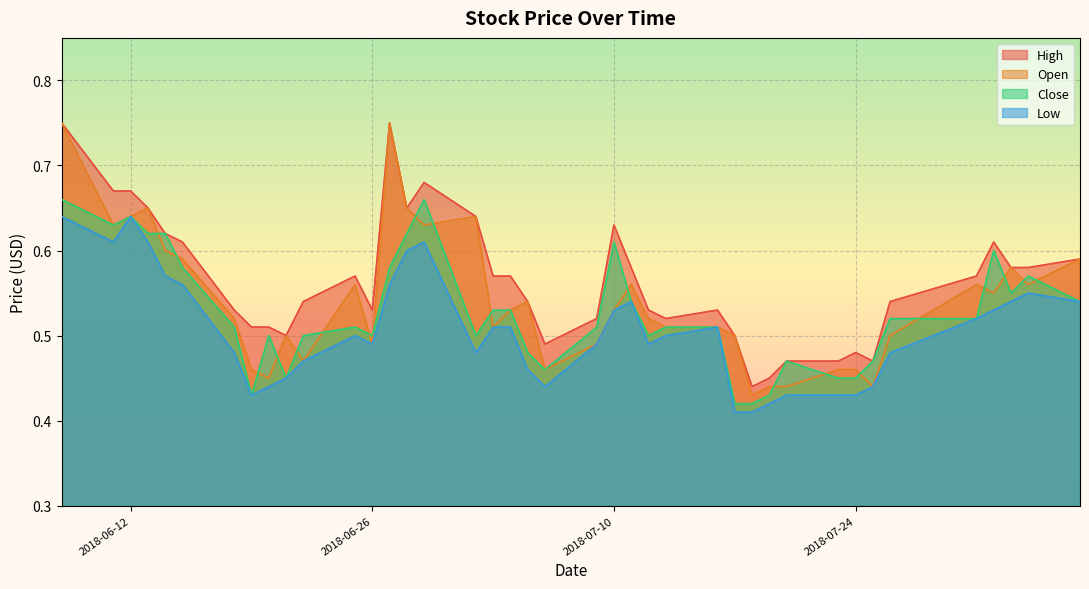

Where is High nearest to the value 0?

2018-07-18